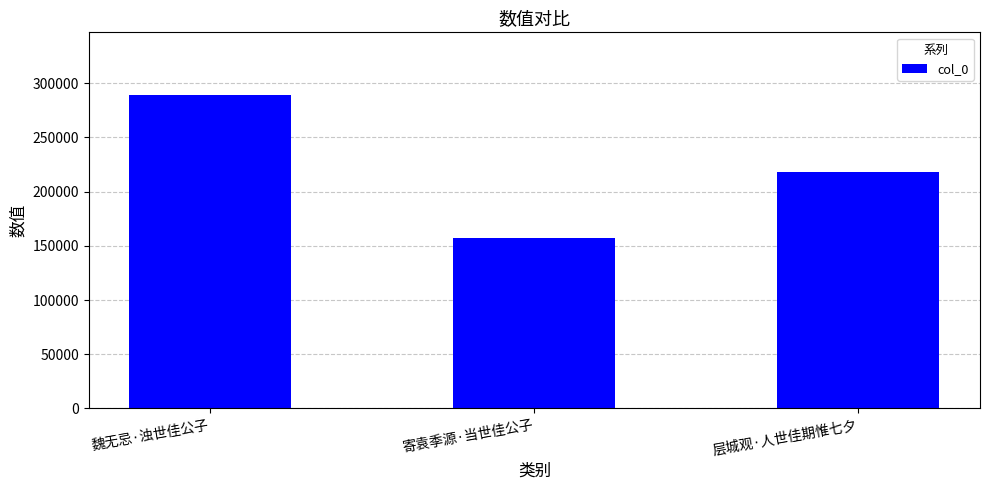

What is the average value?

221515